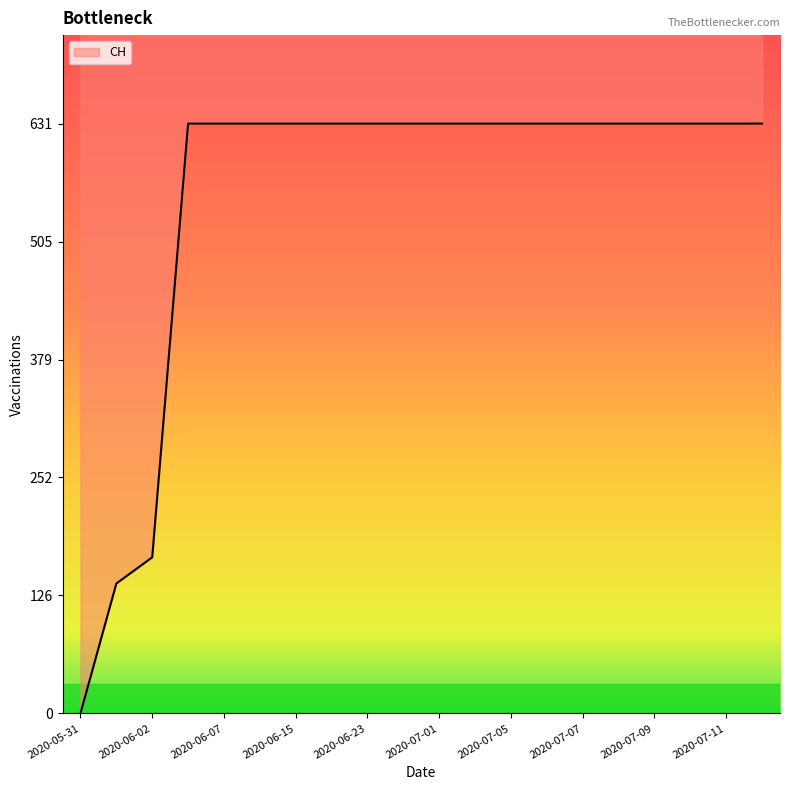

True or false: there are more than 1 points higher than both neighbors.

False